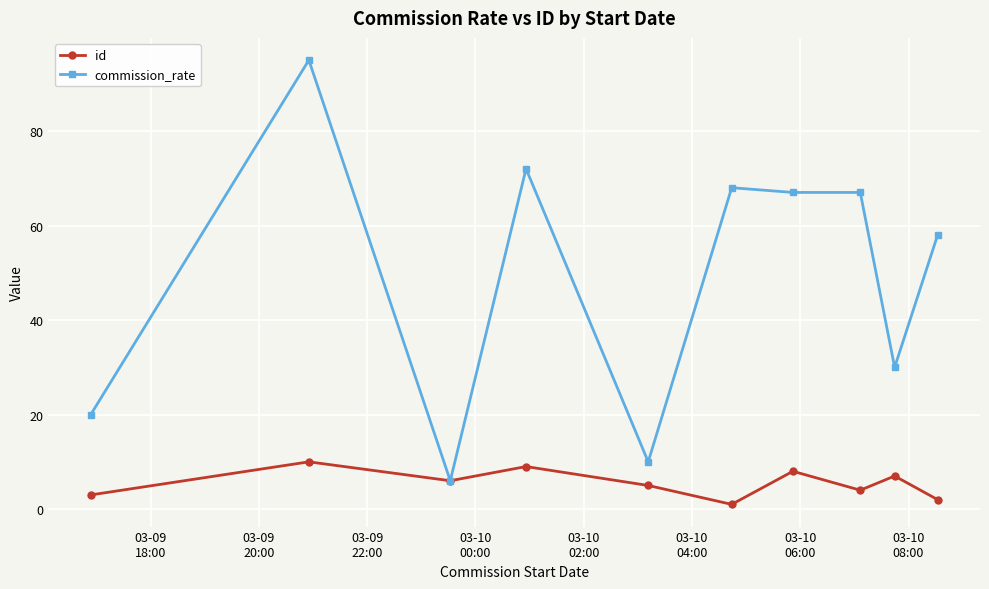

List the series in order of their overall mean, lowest first.

id, commission_rate